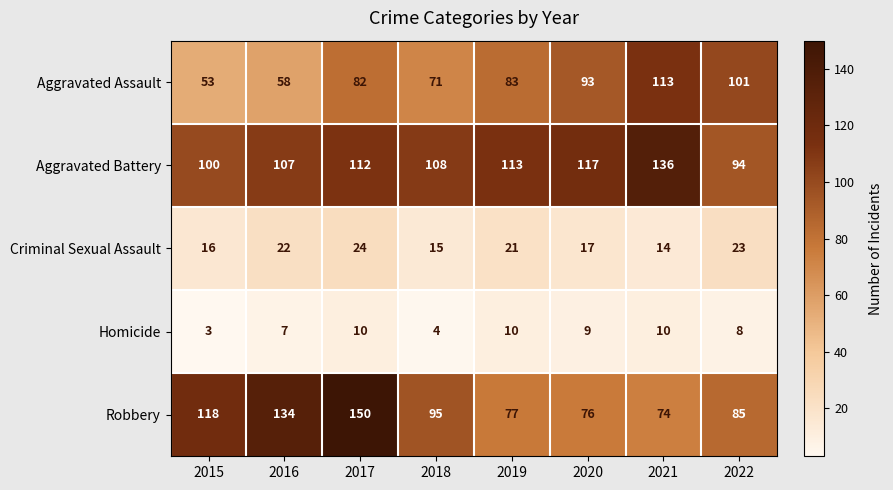

What is the difference between the second highest and second lowest values in the Aggravated Assault series?

43